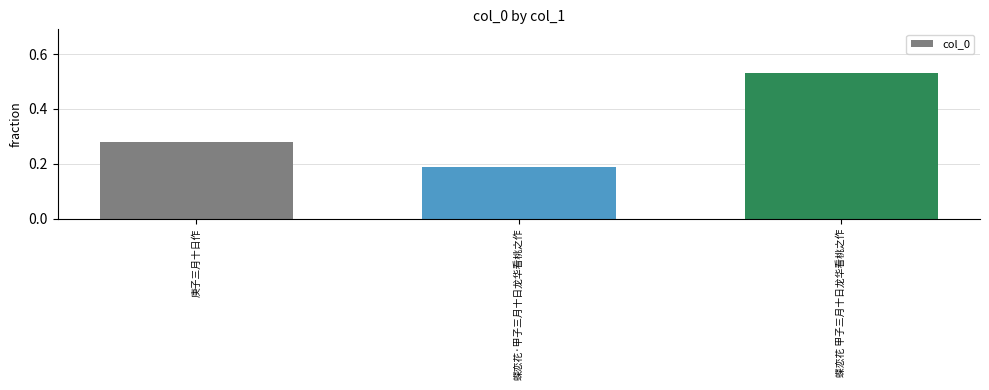

List the labels in order of value, largest first.

蝶恋花 甲子三月十日龙华看桃之作, 庚子三月十日作, 蝶恋花·甲子三月十日龙华看桃之作